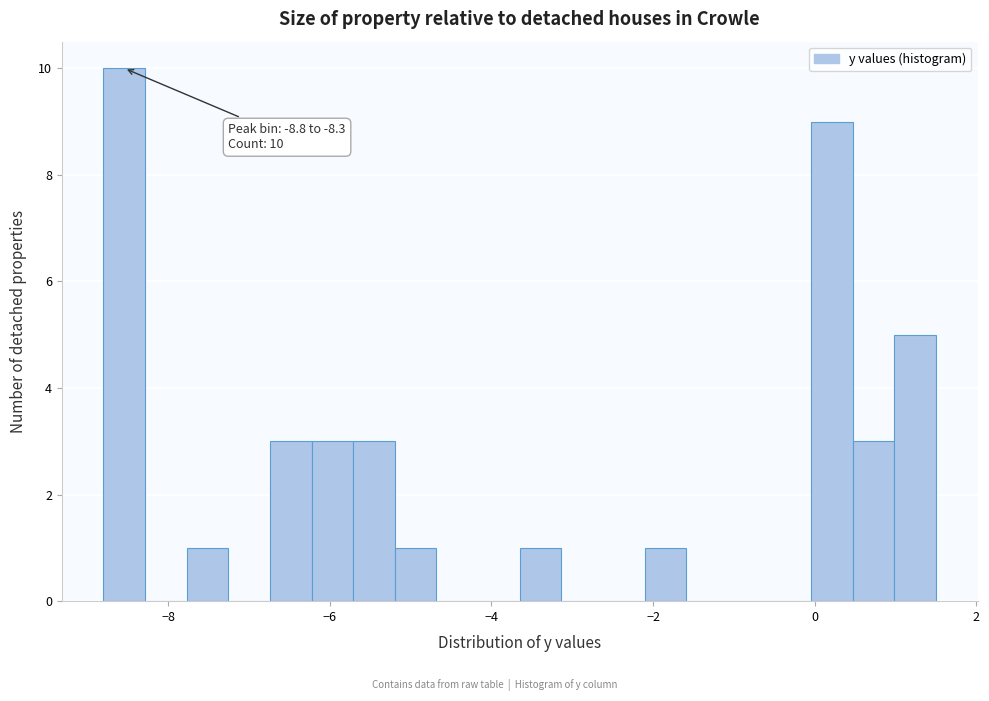

Read against the x-axis, roughly where is the centre of the tallest bar?

-8.6